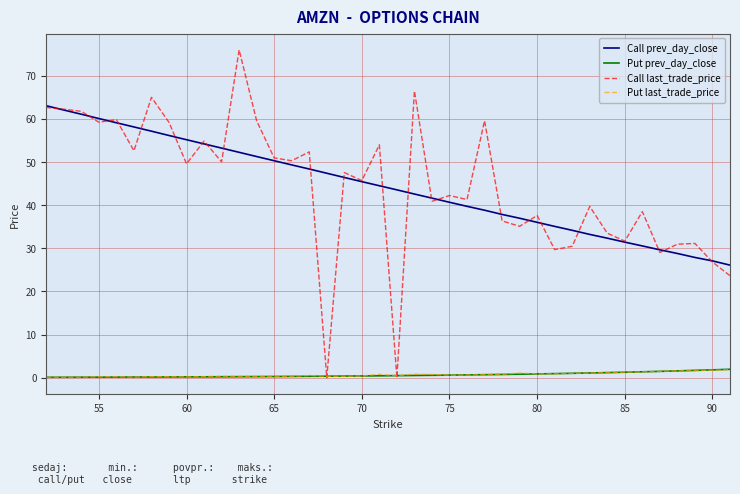

What is the highest value of the Put prev_day_close series?

2.0